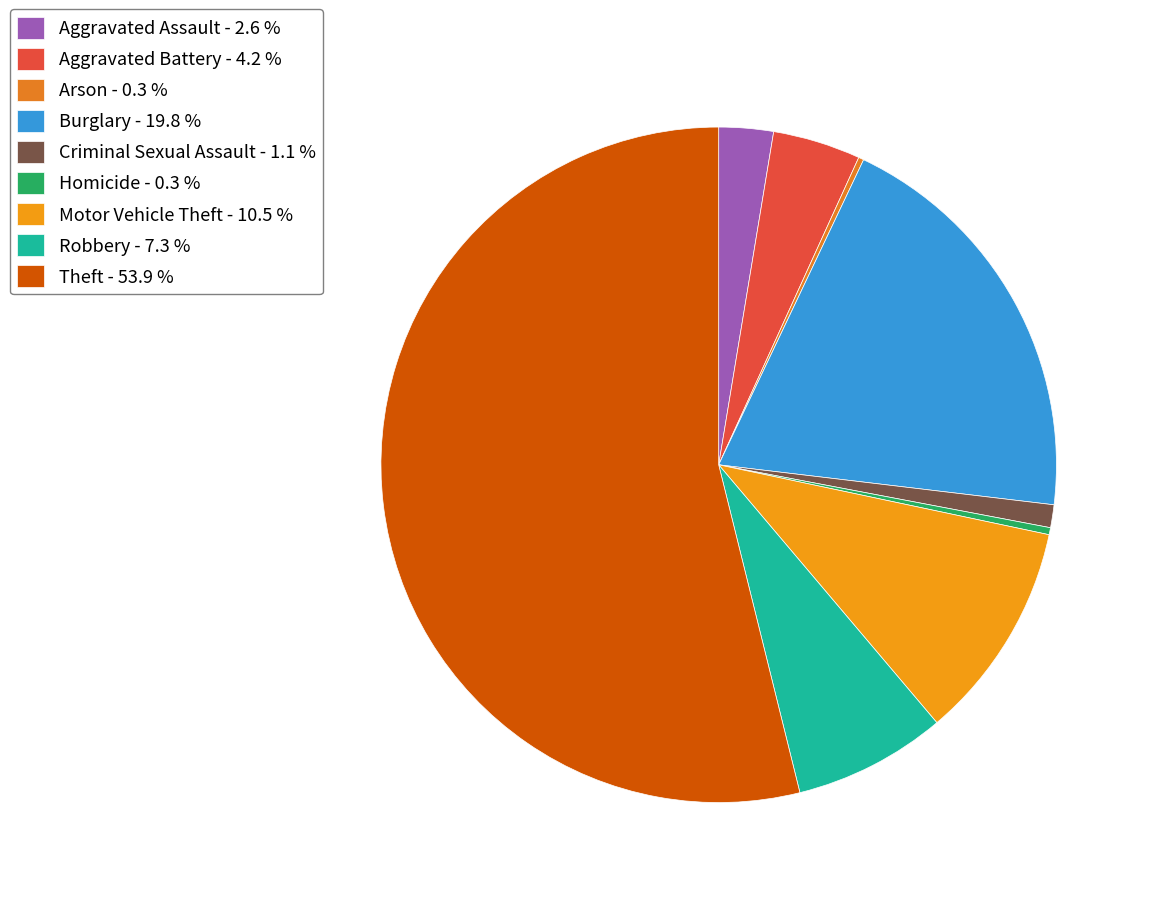

To the nearest percent, what is the difference between the Arson and Burglary slice percentages?

20%